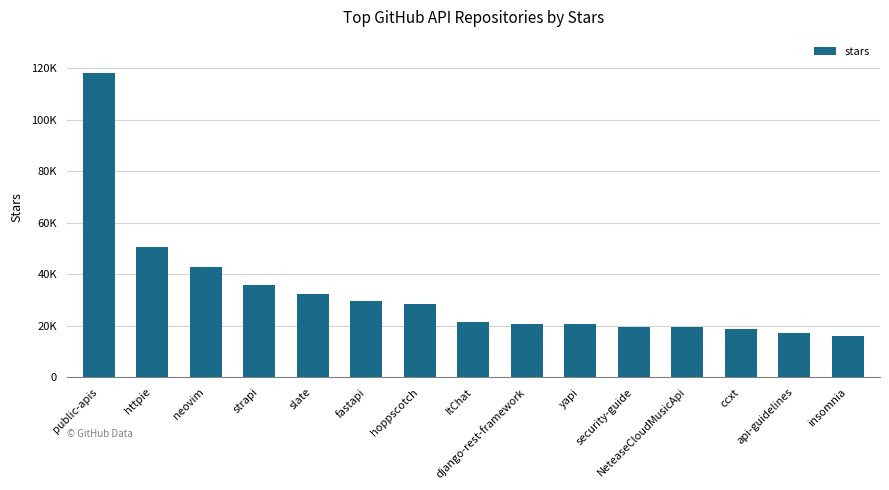

Which label corresponds to the smallest value in the chart?

insomnia